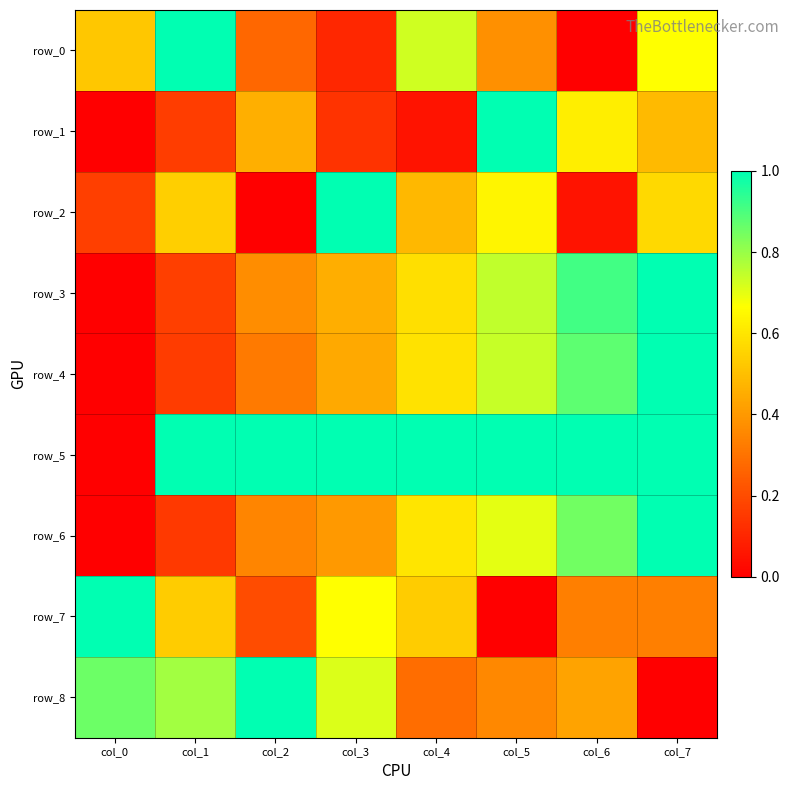

Is it true that row_7 equals 0.2 at col_2?

True